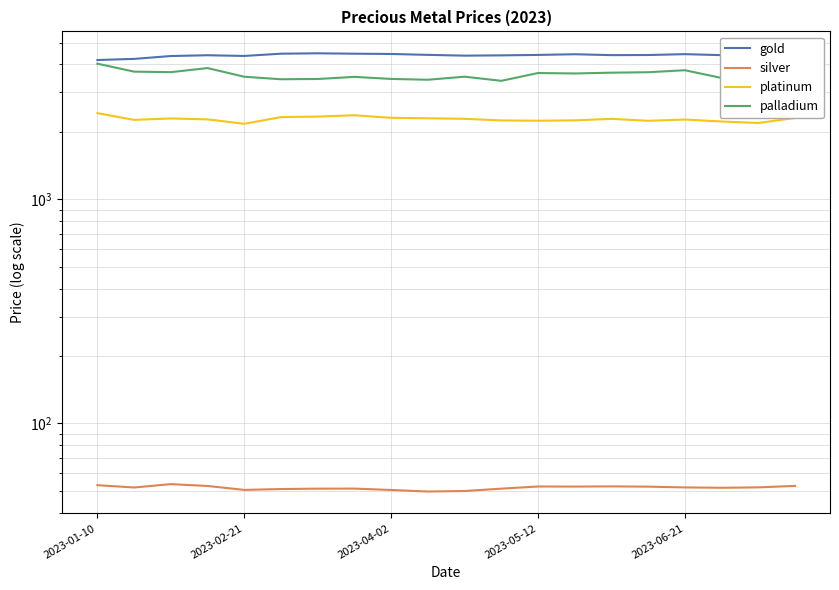

Which series has the widest spread of values?

palladium